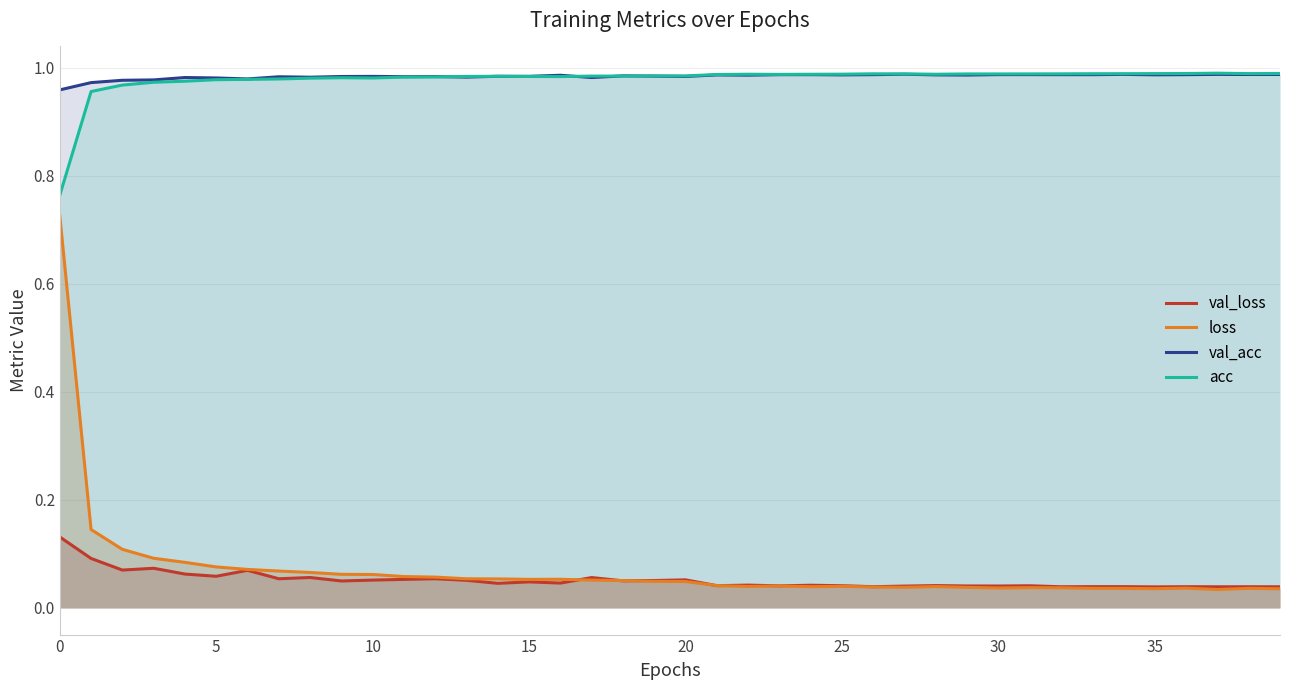

Which series has the widest spread of values?

loss